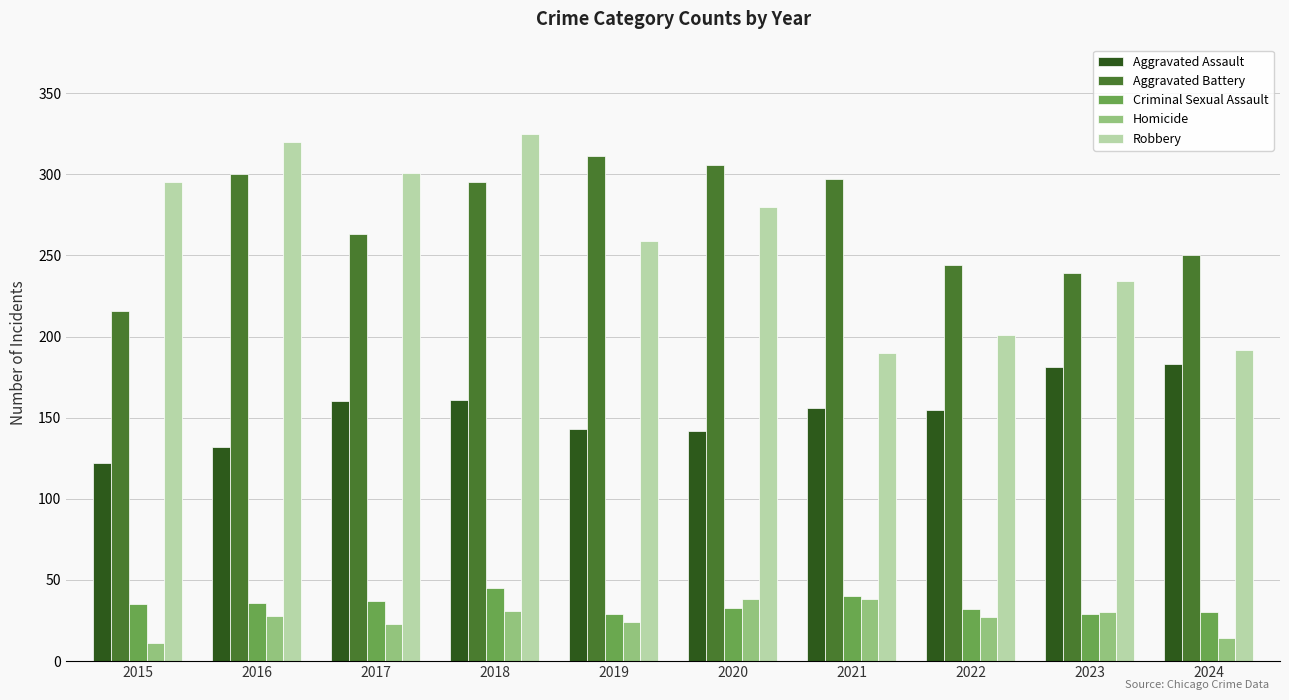

How many bars are there in total?

50